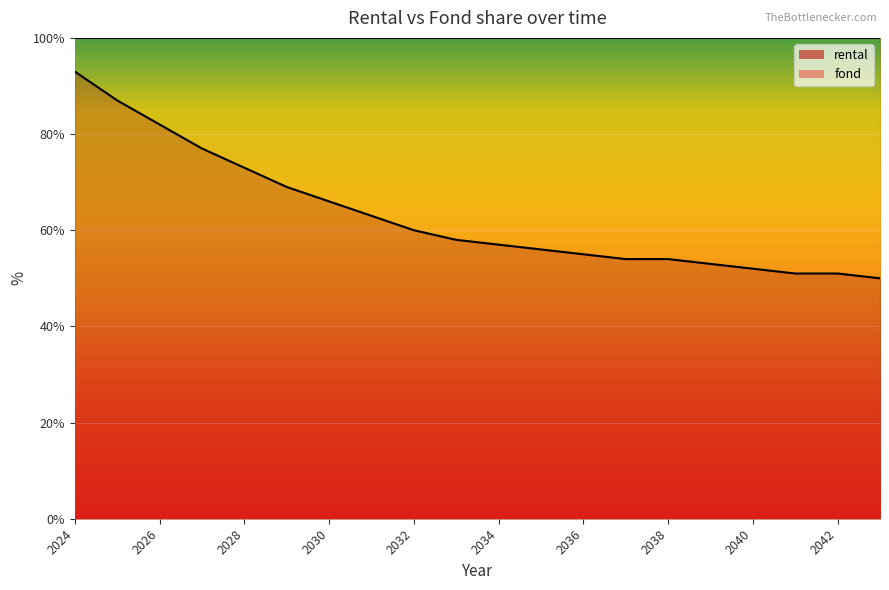

Read the rental value at 2036.

55